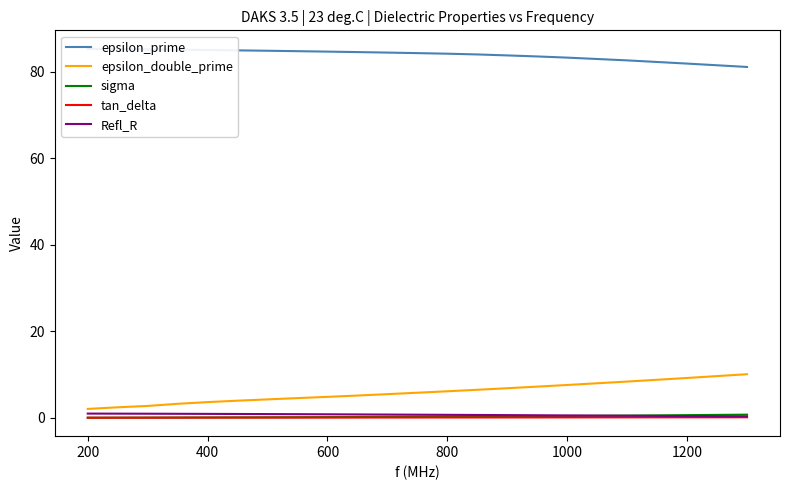

True or false: Refl_R and epsilon_double_prime intersect in this chart.

False